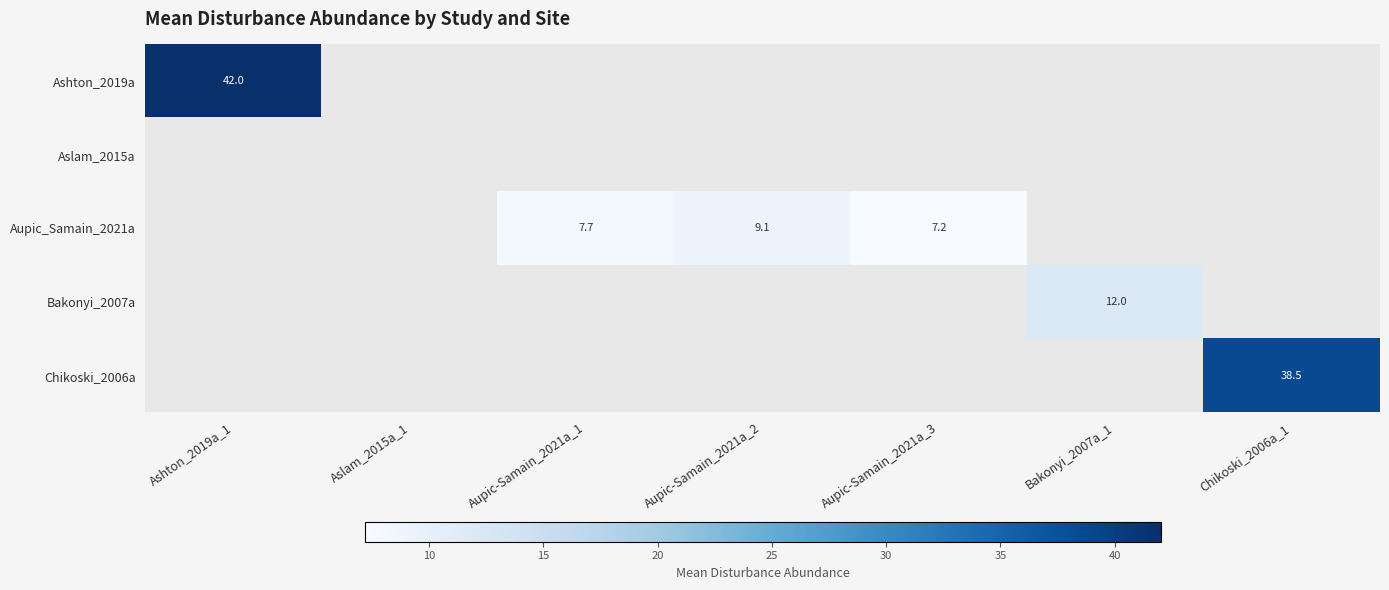

Is it true that Aupic_Samain_2021a equals 7.7 at Aupic-Samain_2021a_1?

True